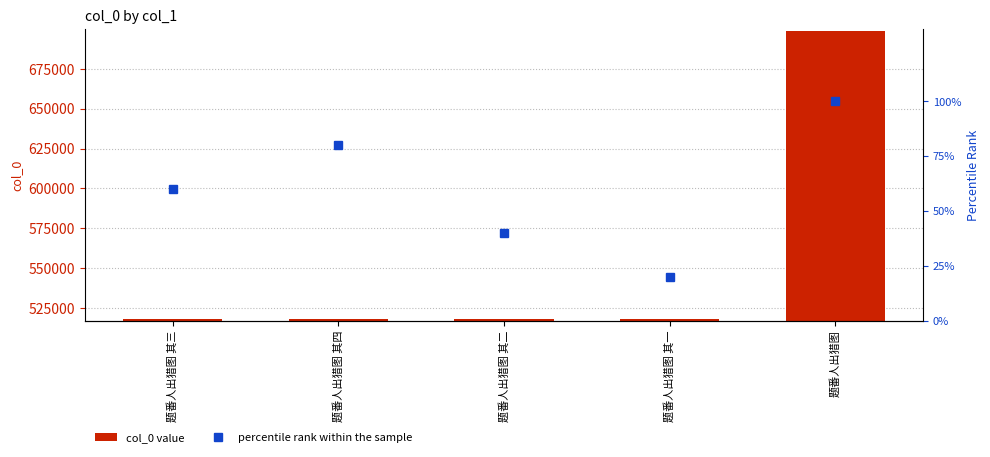

At which label does percentile rank within the sample first exceed 60?

题番人出猎图 其四